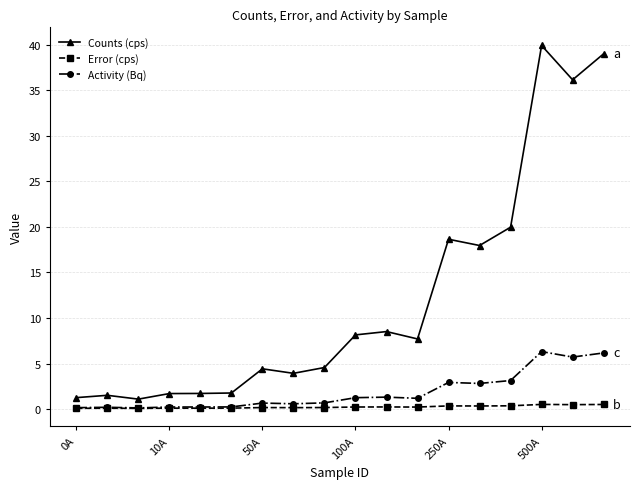

At how many categories does at least one series exceed 7?

9